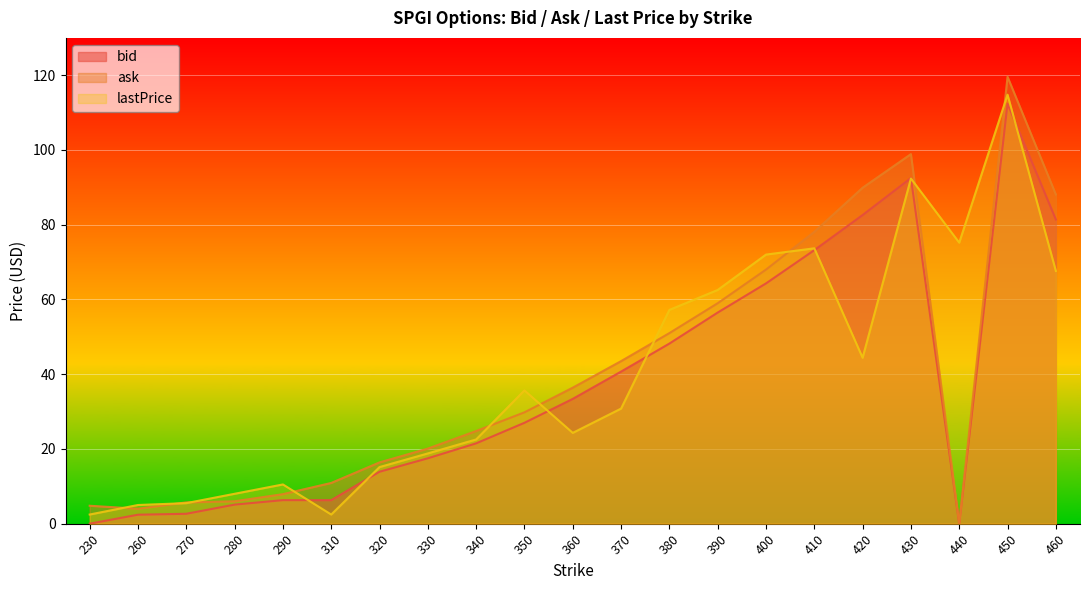

Where is ask nearest to the value 59?

390